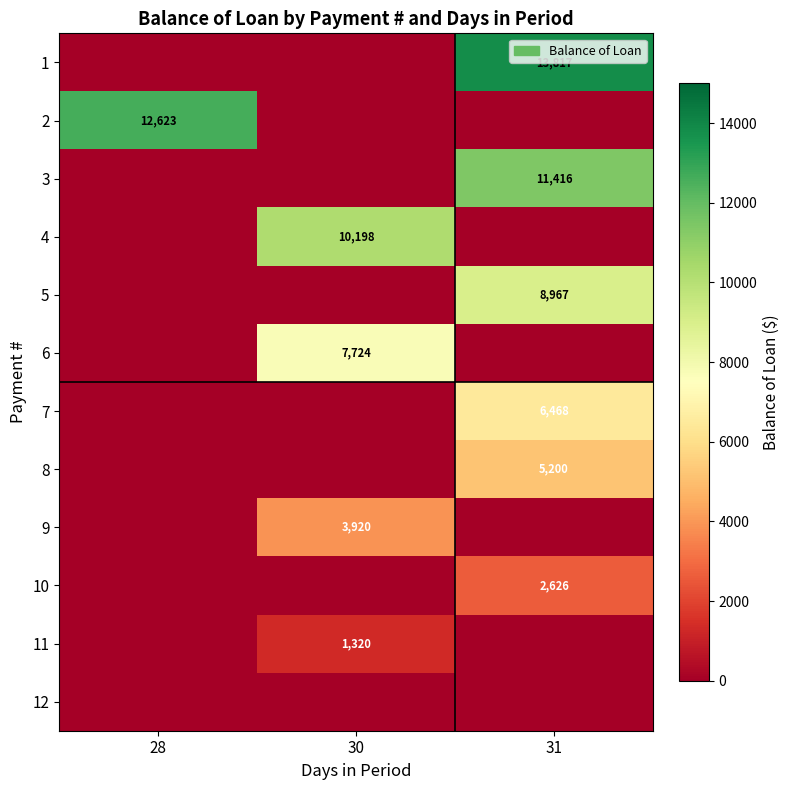

True or false: 10 has a value of 3693 at 31.

False